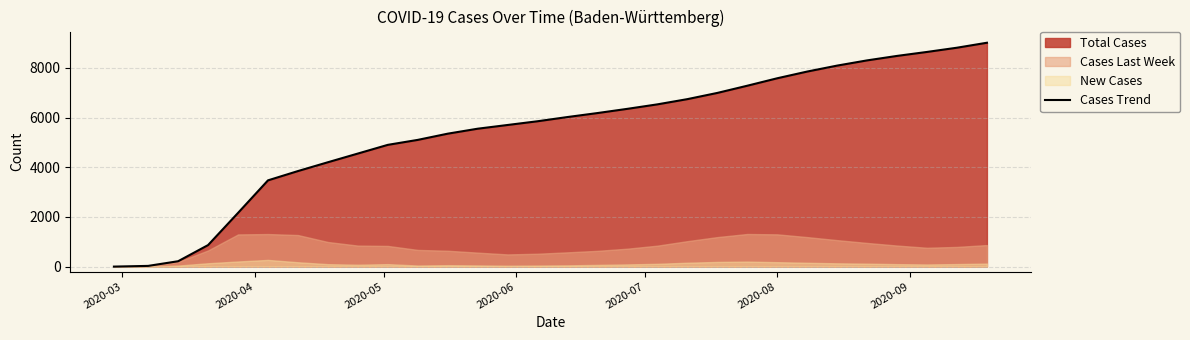

What is the highest value of the Cases Trend series?

9010